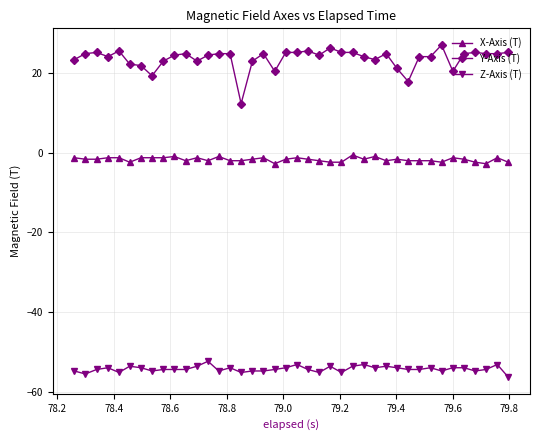

What is the sum of all Z-Axis (T) values?

-2173.2